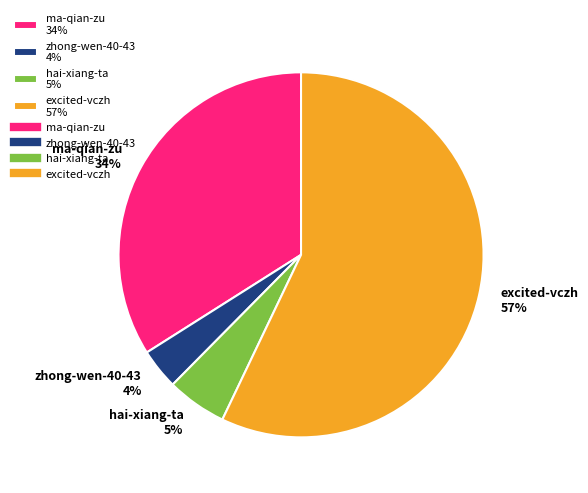

Between excited-vczh 57% and zhong-wen-40-43 4%, which is larger?

excited-vczh 57%